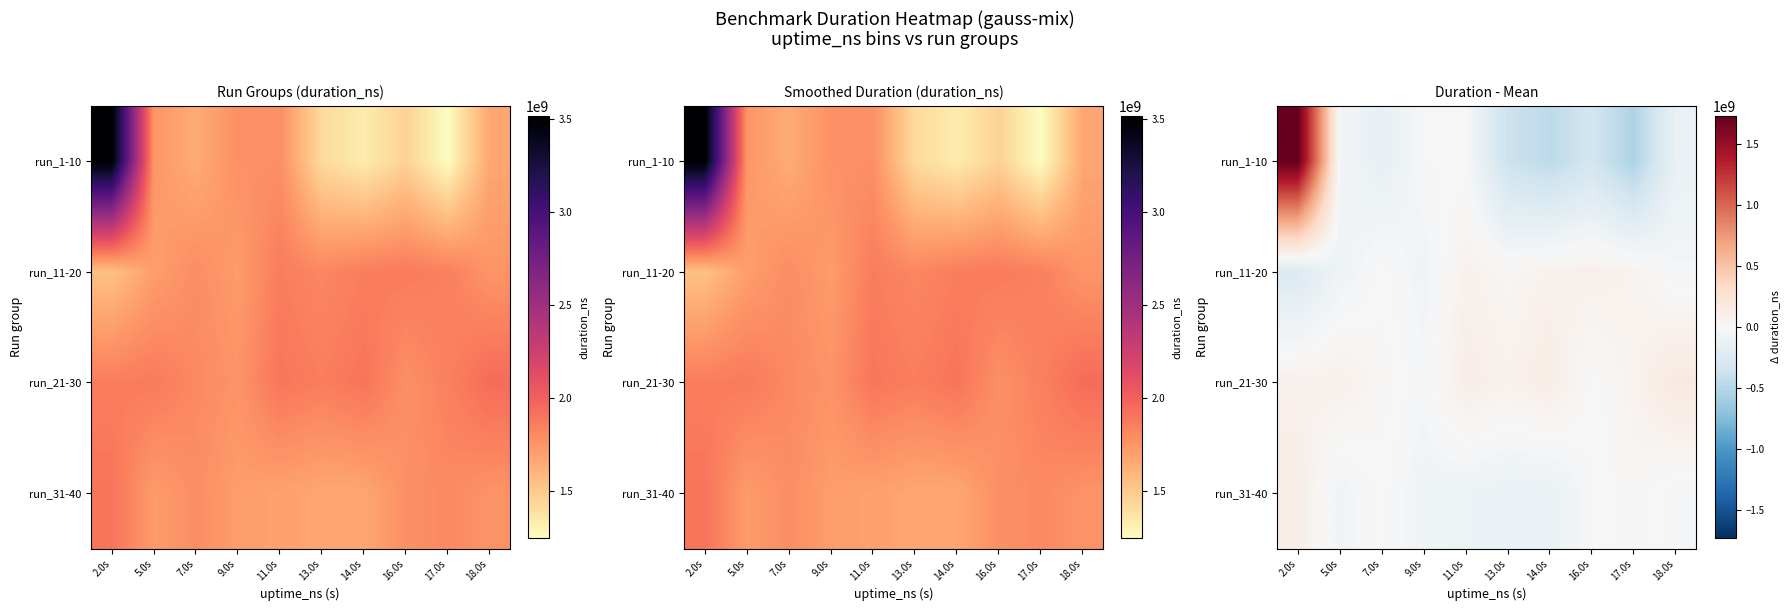

Rank the series by their maximum value, from highest to lowest.

run_1-10, run_21-30, run_31-40, run_11-20